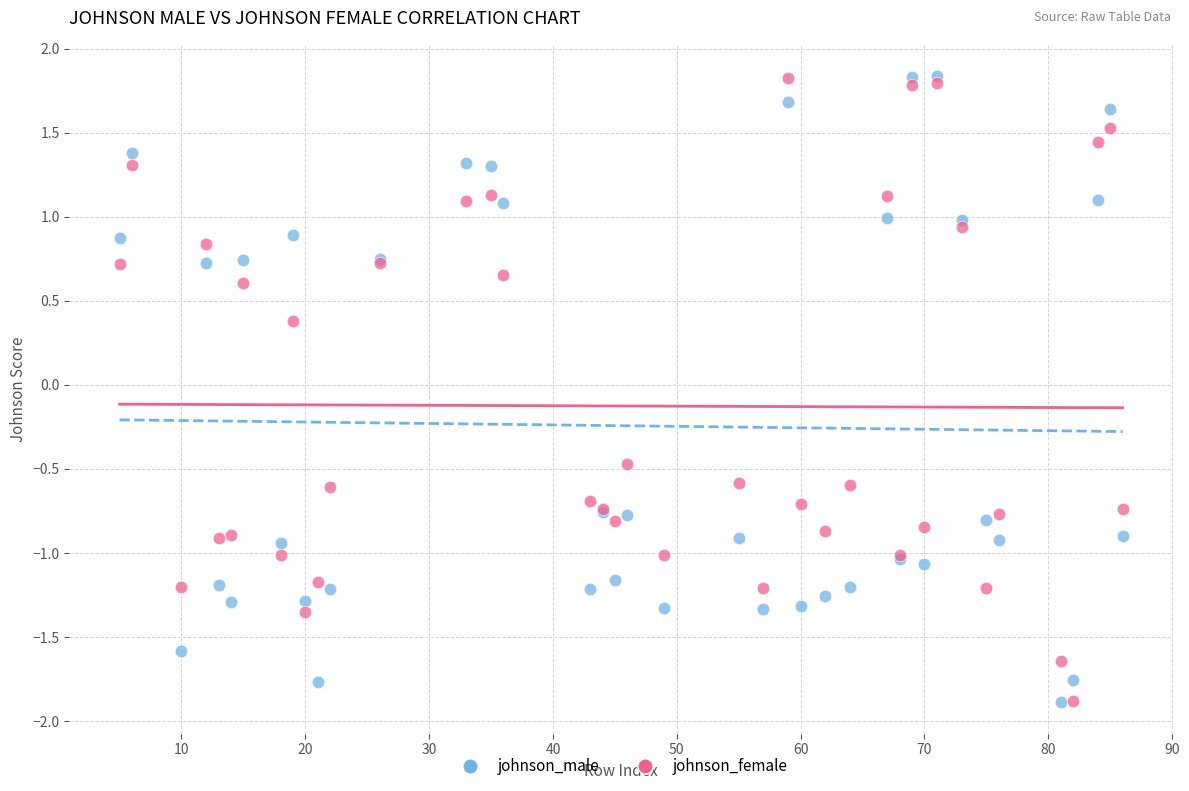

What are all the series names shown in the legend?

johnson_male, johnson_female